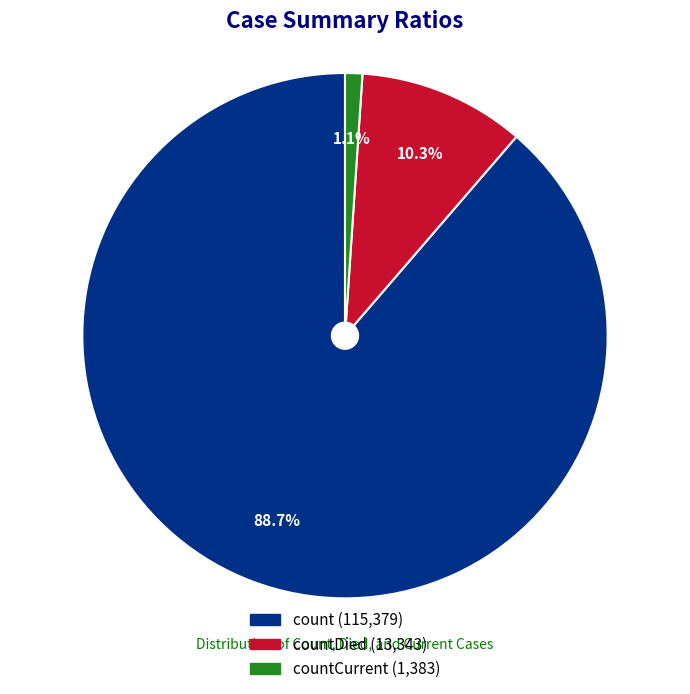

Does any single category account for the majority?

Yes